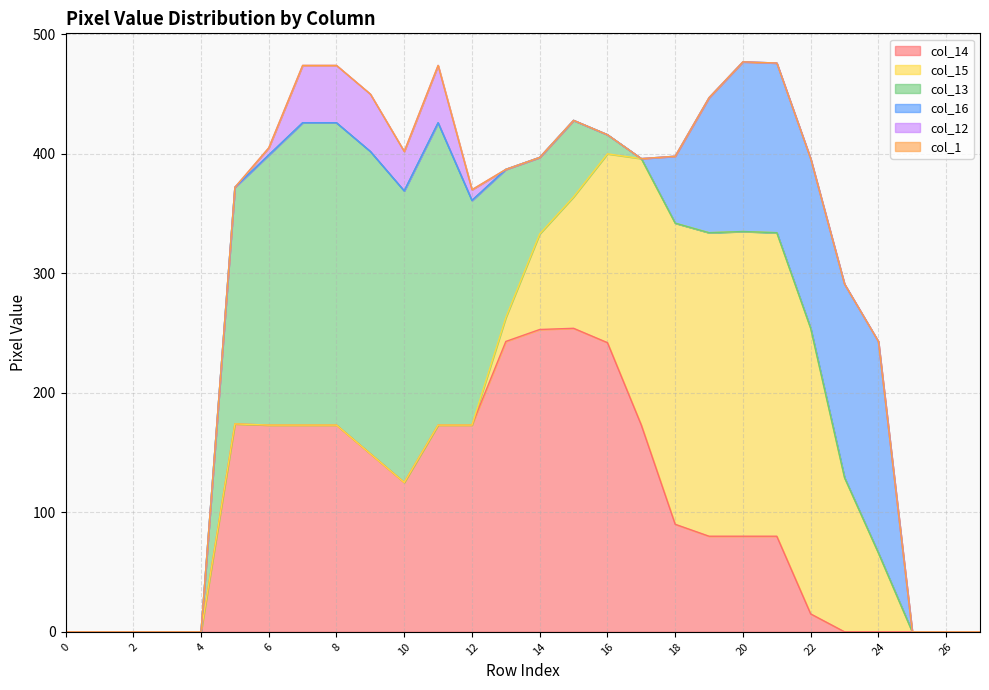

Reading left to right, extract all data points from this chart.

col_14: row_0=0	row_1=0	row_2=0	row_3=0	row_4=0	row_5=174	row_6=173	row_7=173	row_8=173	row_9=149	row_10=125	row_11=173	row_12=173	row_13=243	row_14=253	row_15=254	row_16=242	row_17=173	row_18=90	row_19=80	row_20=80	row_21=80	row_22=15	row_23=0	row_24=0	row_25=0	row_26=0	row_27=0
col_15: row_0=0	row_1=0	row_2=0	row_3=0	row_4=0	row_5=0	row_6=0	row_7=0	row_8=0	row_9=0	row_10=0	row_11=0	row_12=0	row_13=20	row_14=80	row_15=110	row_16=158	row_17=223	row_18=252	row_19=254	row_20=255	row_21=254	row_22=239	row_23=129	row_24=66	row_25=0	row_26=0	row_27=0
col_13: row_0=0	row_1=0	row_2=0	row_3=0	row_4=0	row_5=198	row_6=226	row_7=253	row_8=253	row_9=253	row_10=244	row_11=253	row_12=188	row_13=124	row_14=64	row_15=64	row_16=16	row_17=0	row_18=0	row_19=0	row_20=0	row_21=0	row_22=0	row_23=0	row_24=0	row_25=0	row_26=0	row_27=0
col_16: row_0=0	row_1=0	row_2=0	row_3=0	row_4=0	row_5=0	row_6=0	row_7=0	row_8=0	row_9=0	row_10=0	row_11=0	row_12=0	row_13=0	row_14=0	row_15=0	row_16=0	row_17=0	row_18=56	row_19=113	row_20=142	row_21=142	row_22=142	row_23=162	row_24=177	row_25=0	row_26=0	row_27=0
col_12: row_0=0	row_1=0	row_2=0	row_3=0	row_4=0	row_5=0	row_6=6	row_7=48	row_8=48	row_9=48	row_10=33	row_11=48	row_12=9	row_13=0	row_14=0	row_15=0	row_16=0	row_17=0	row_18=0	row_19=0	row_20=0	row_21=0	row_22=0	row_23=0	row_24=0	row_25=0	row_26=0	row_27=0
col_1: row_0=0	row_1=0	row_2=0	row_3=0	row_4=0	row_5=0	row_6=0	row_7=0	row_8=0	row_9=0	row_10=0	row_11=0	row_12=0	row_13=0	row_14=0	row_15=0	row_16=0	row_17=0	row_18=0	row_19=0	row_20=0	row_21=0	row_22=0	row_23=0	row_24=0	row_25=0	row_26=0	row_27=0